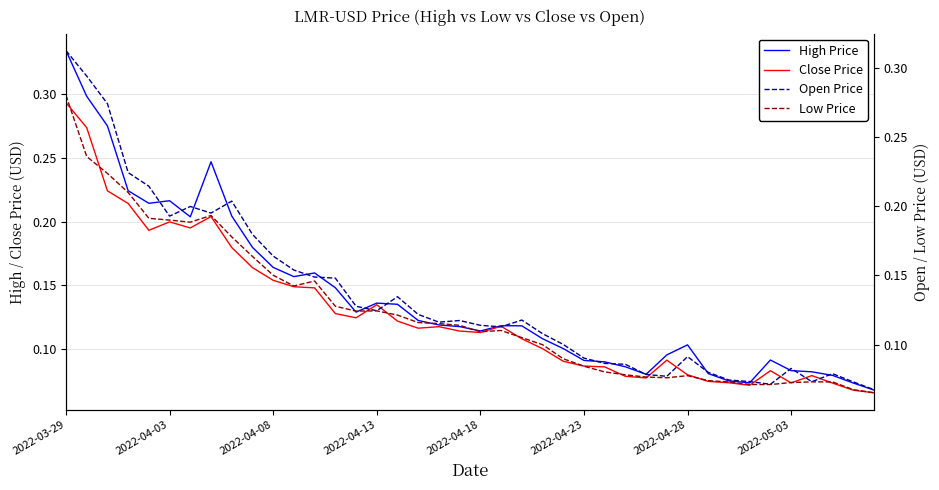

Rank the series by their maximum value, from highest to lowest.

High Price, Open Price, Close Price, Low Price